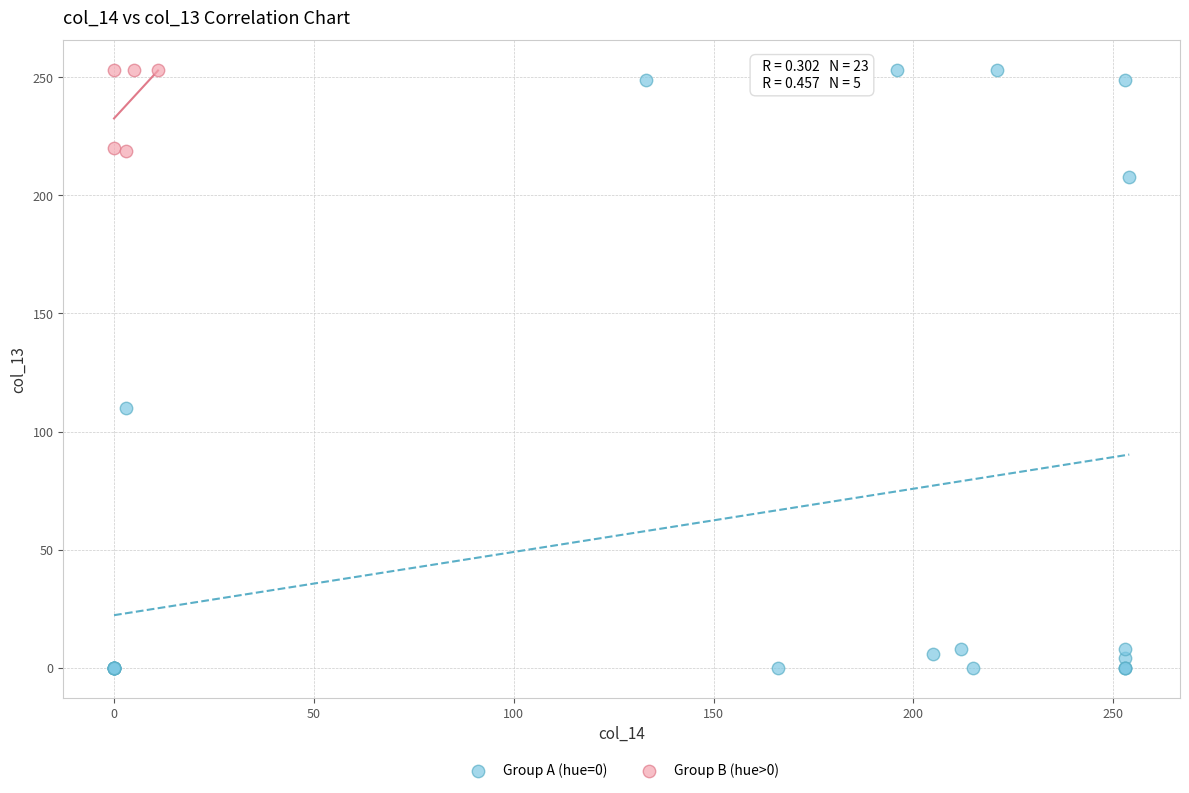

Which series has the widest spread of Y values?

Group A (hue=0)